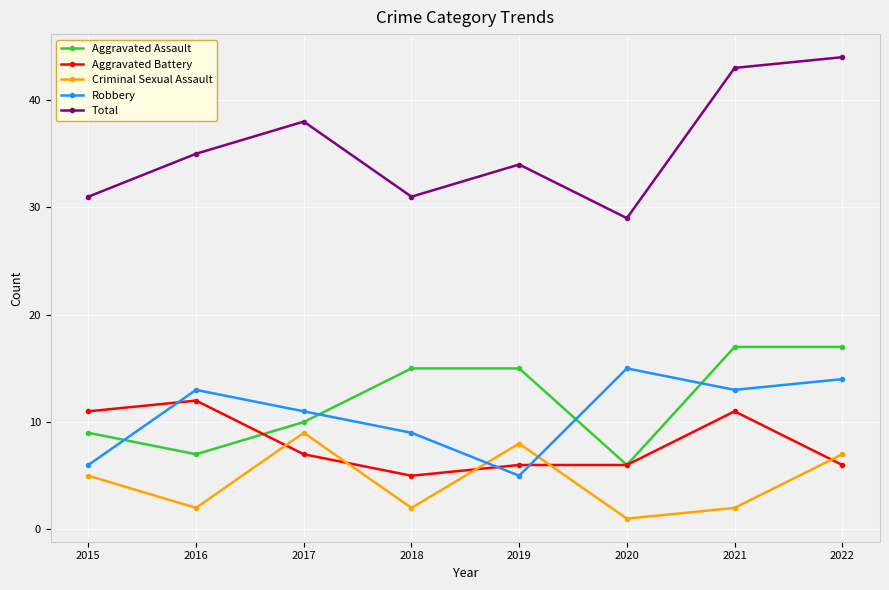

Is the value of Aggravated Battery at 2016 greater than the value of Total at 2020?

No